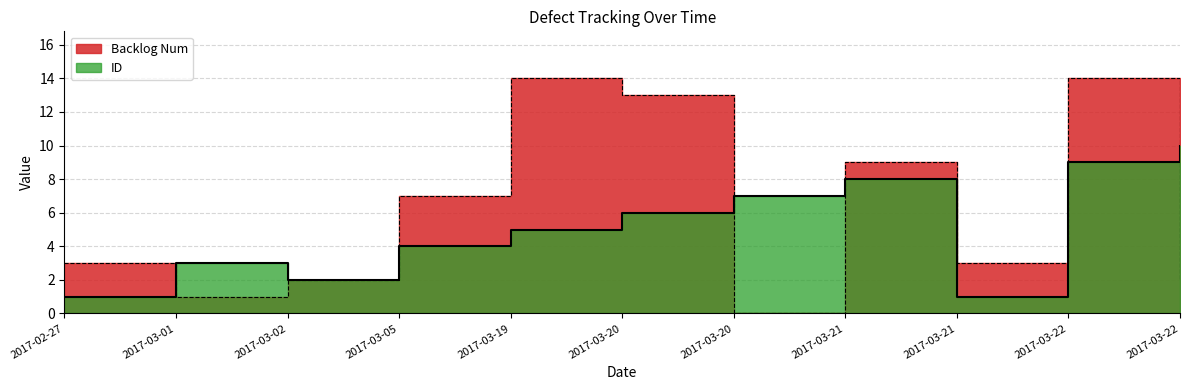

The value of ID at 2017-03-05 is 6. True or false?

False